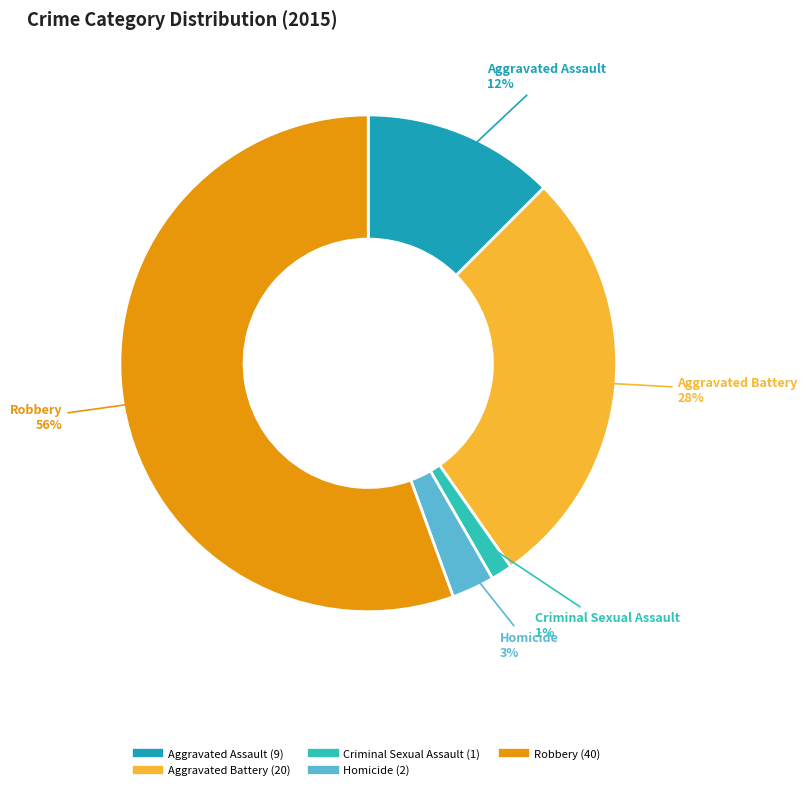

Is there any slice that represents more than half of the pie?

Yes